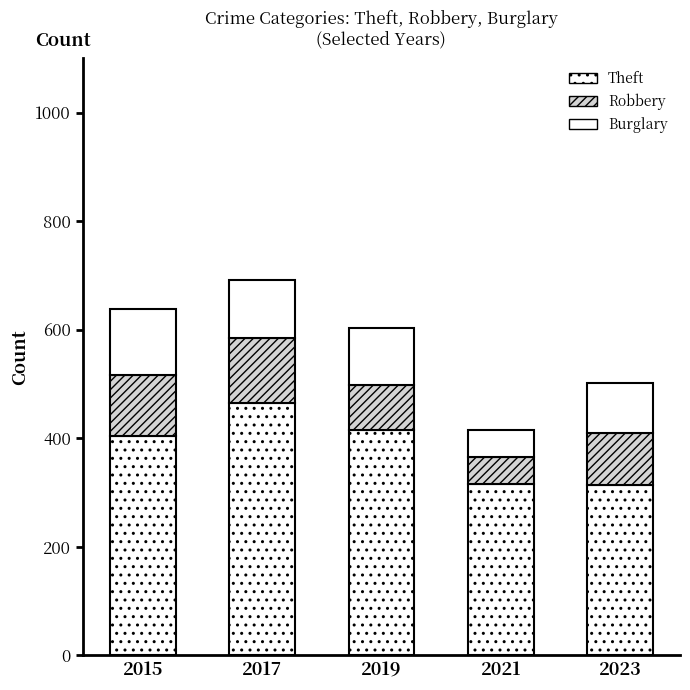

Does the chart contain any negative values?

No